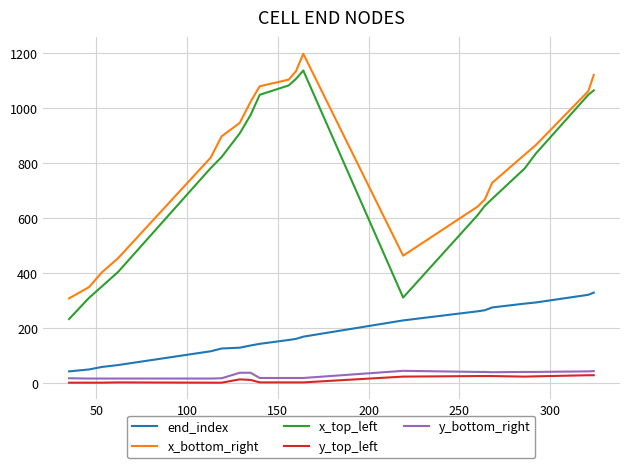

True or false: end_index and y_top_left intersect in this chart.

False